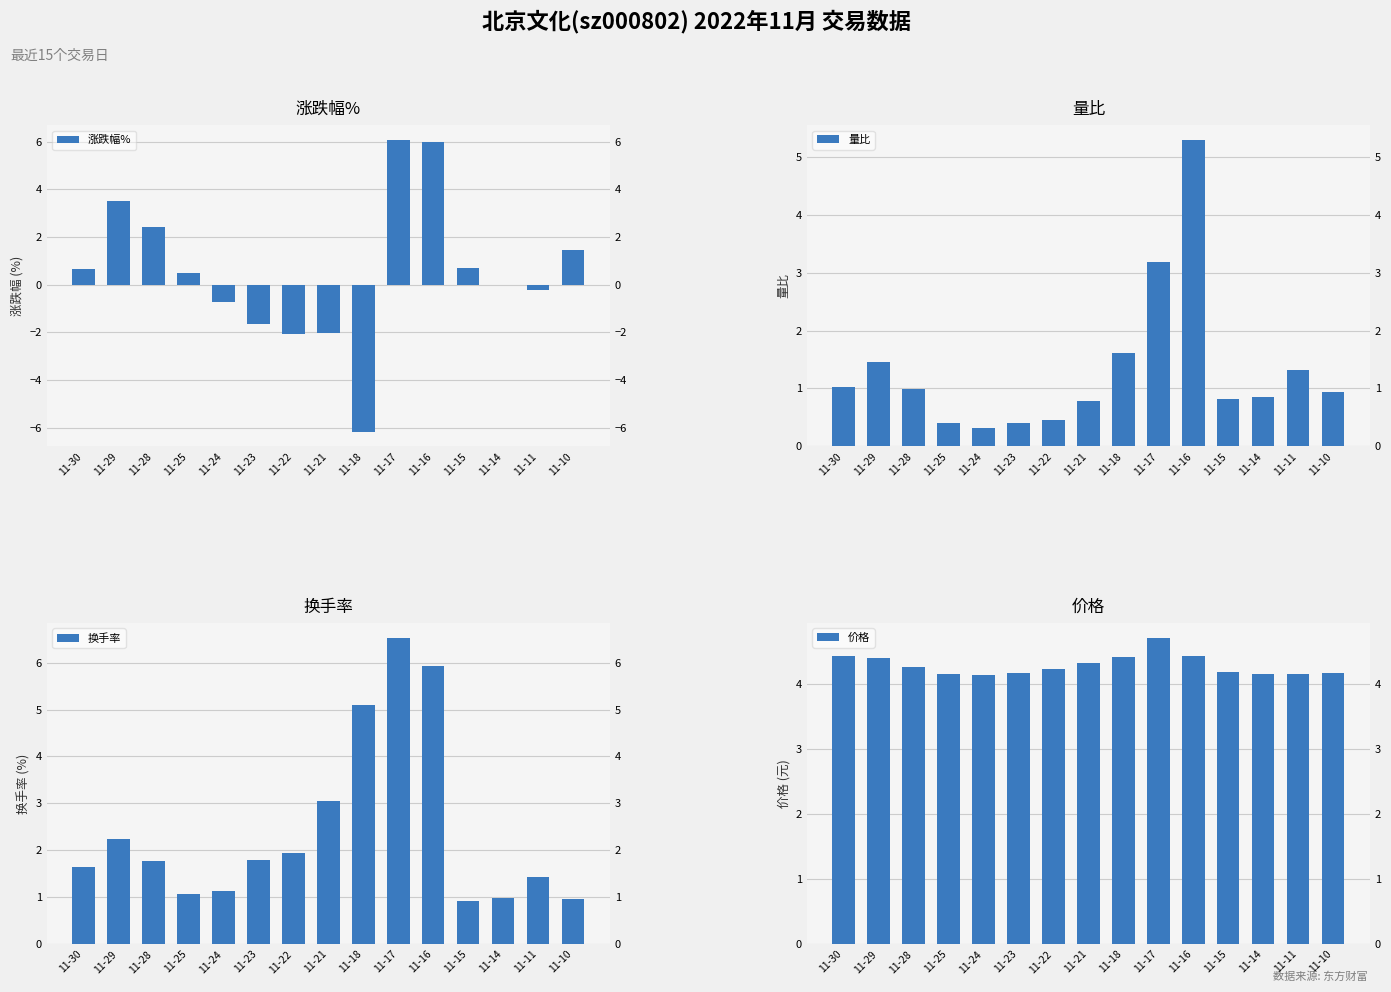

At which category is the sum across all series the highest?

11-16